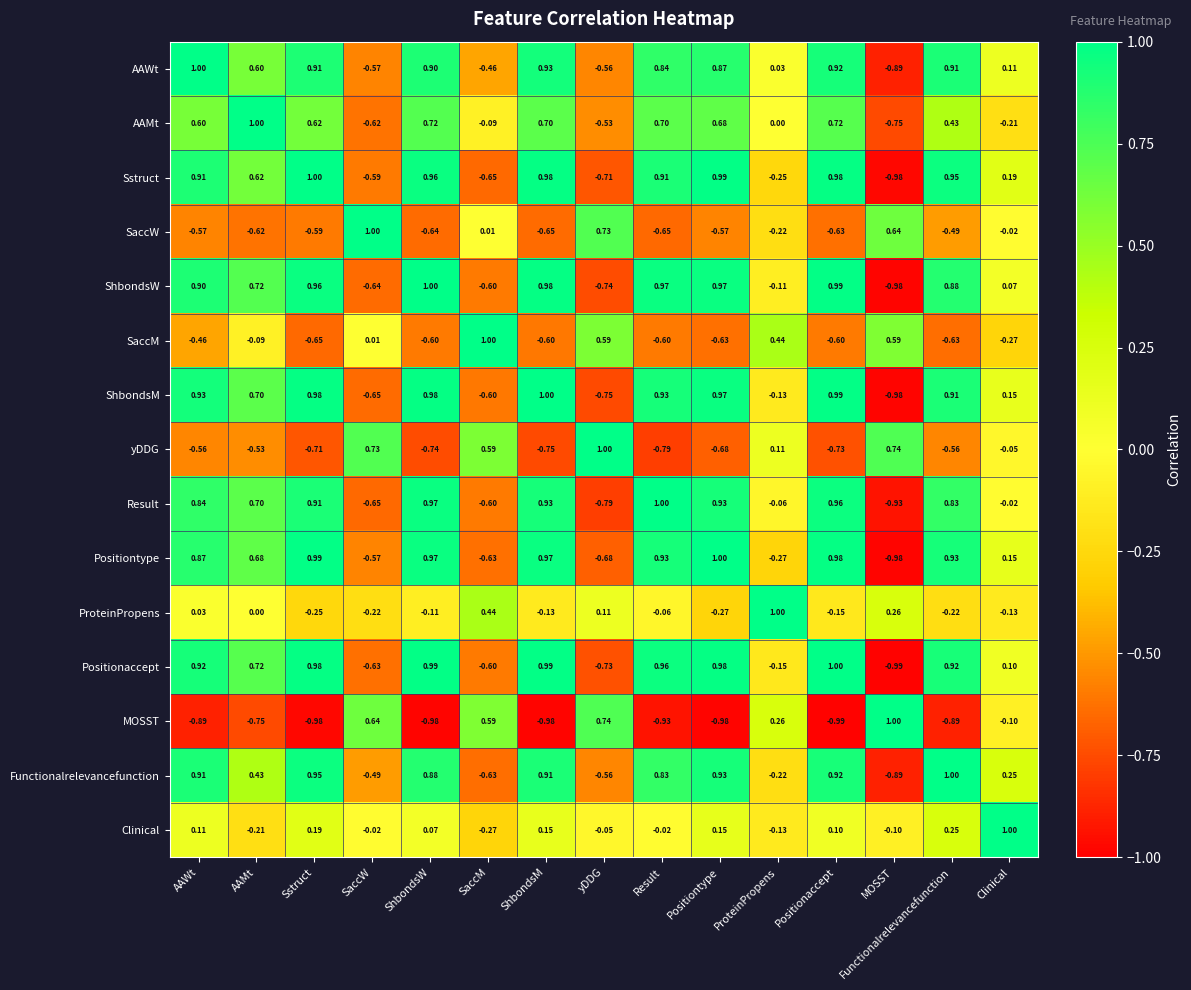

At how many categories does at least one series exceed 0?

15